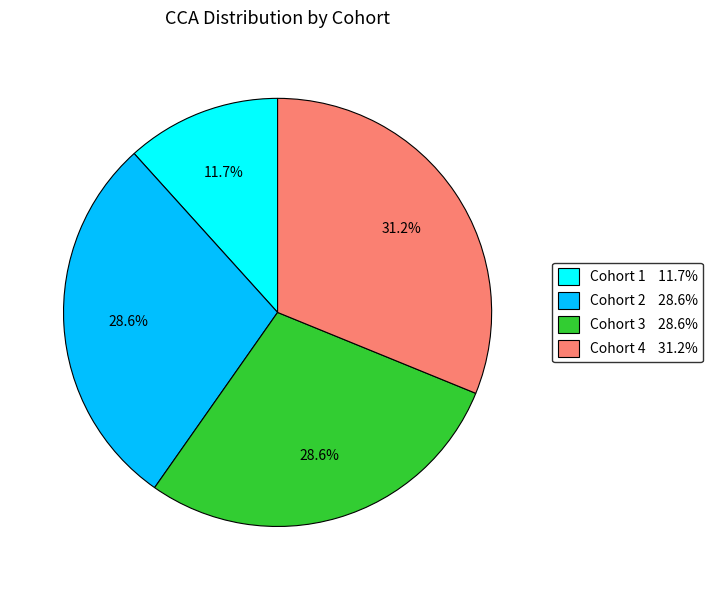

To the nearest percent, what is the difference between the Cohort 3 and Cohort 1 slice percentages?

17%